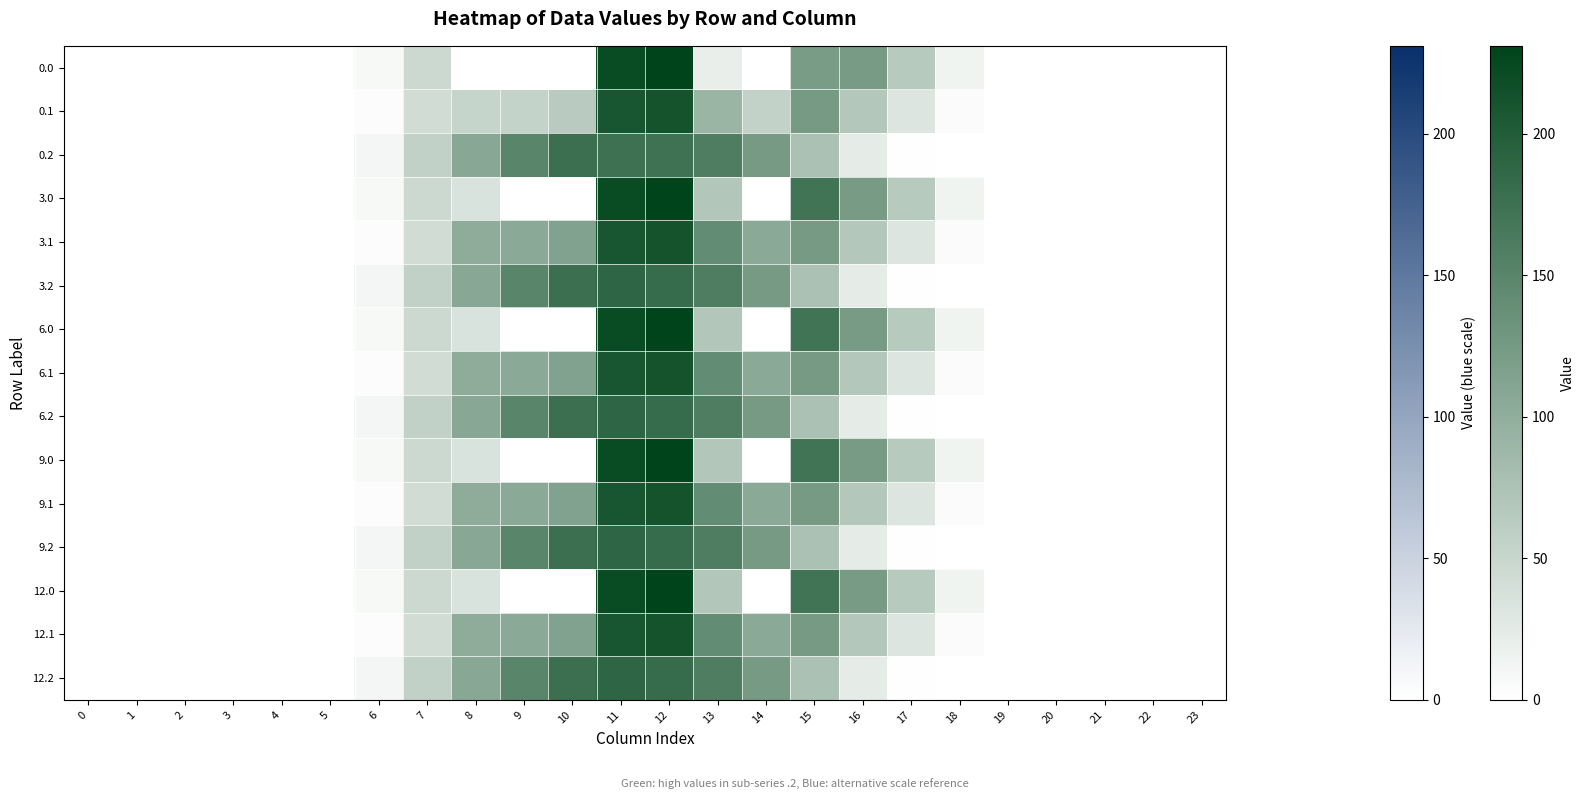

Count the number of categories in the chart.

24